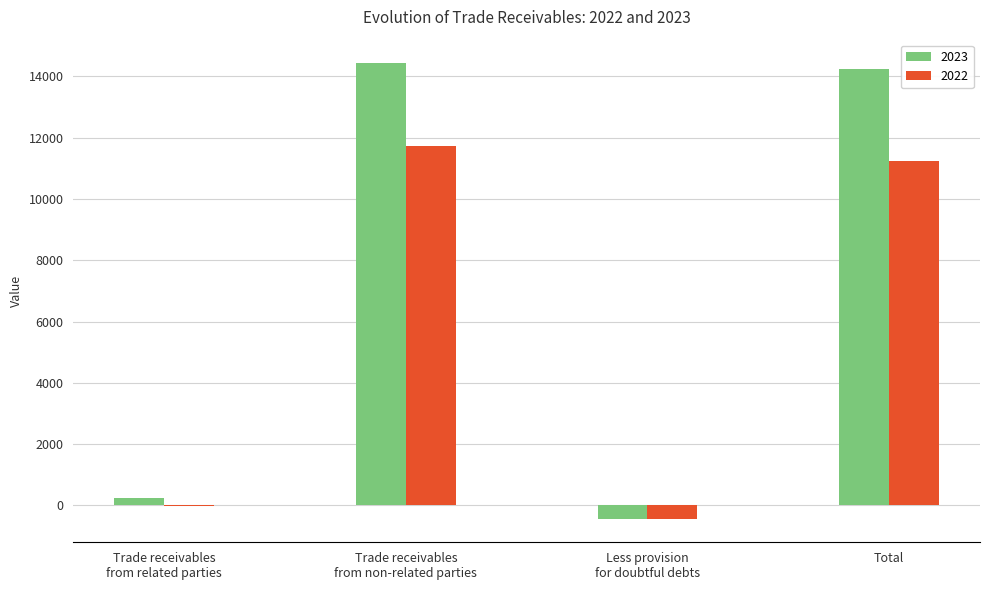

At which category is the sum across all series the highest?

Trade receivables
from non-related parties